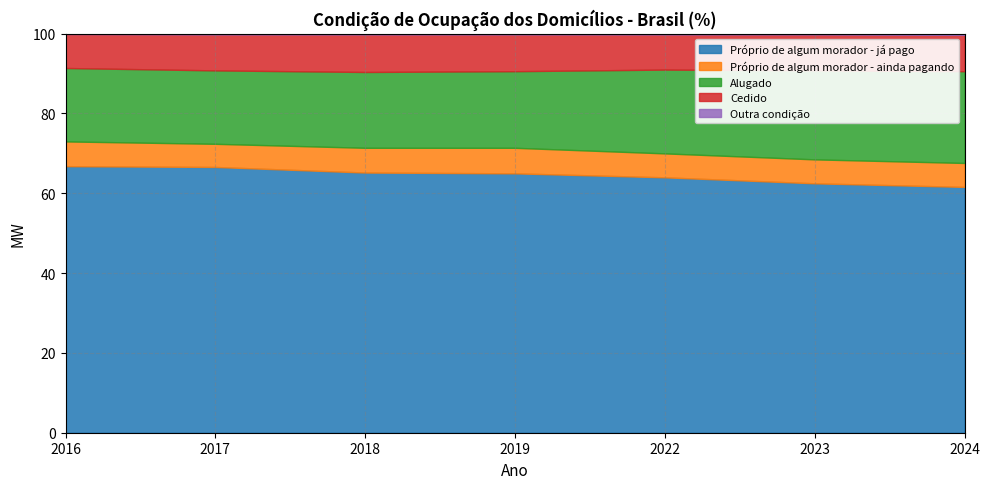

Is the value of Outra condição at 2022 greater than the value of Próprio de algum morador - já pago at 2024?

No